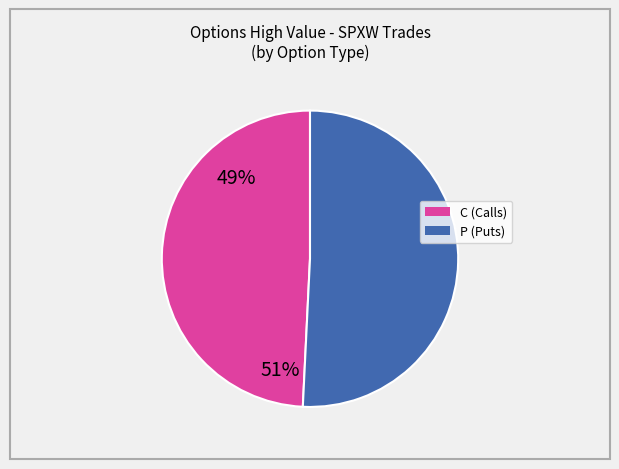

True or false: P accounts for 51% of the total.

True